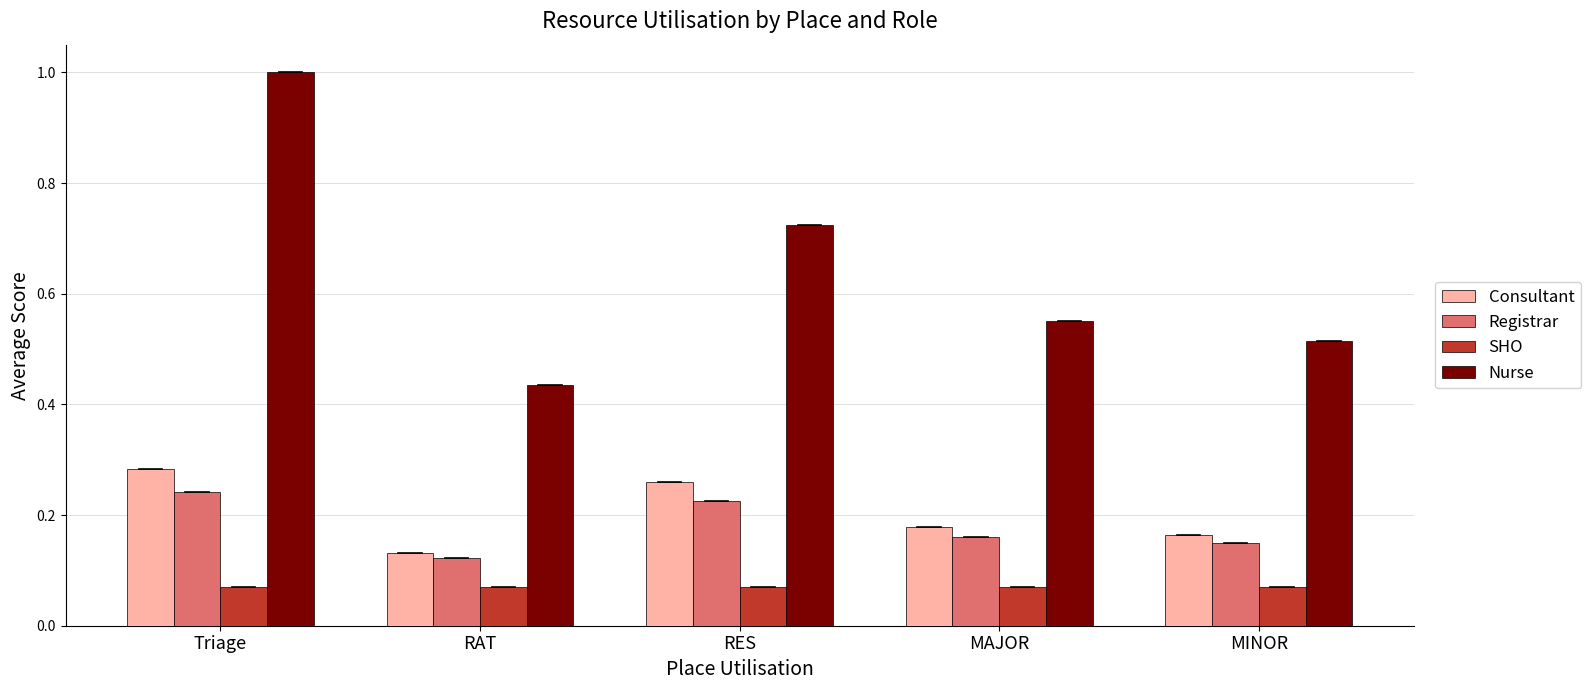

At which category does the chart reach its peak across all series?

Triage